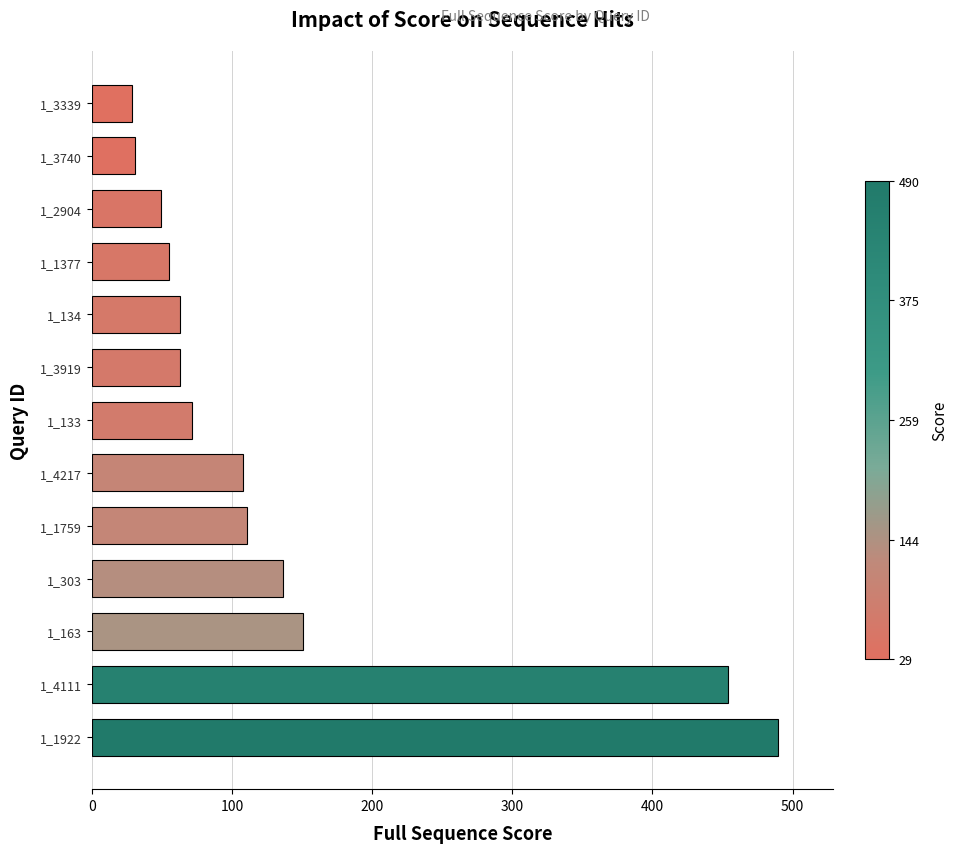

At which category does the chart reach its peak across all series?

1_1922